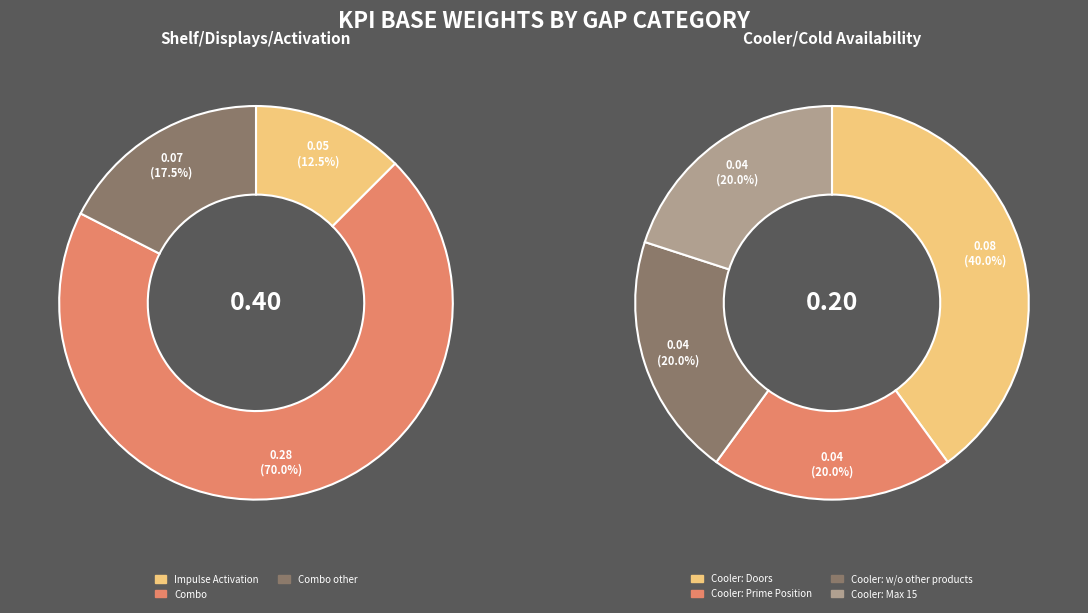

To the nearest percent, what percentage of the pie is Combo?

47%